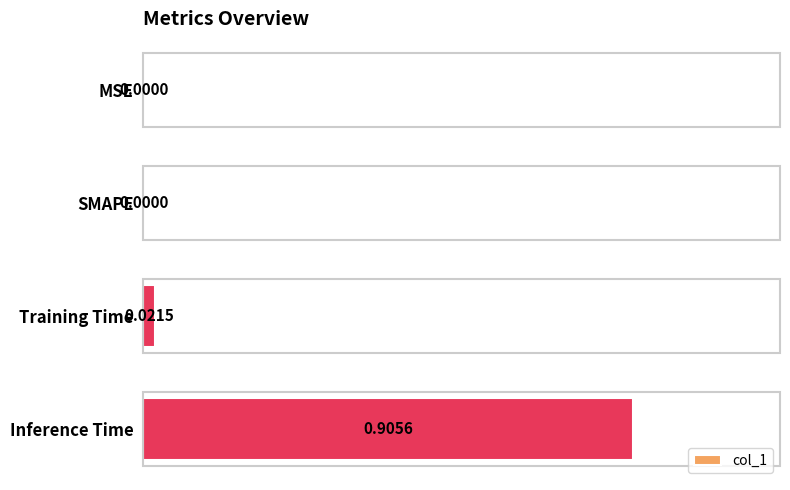

Between MSE and Training Time, which is larger?

Training Time